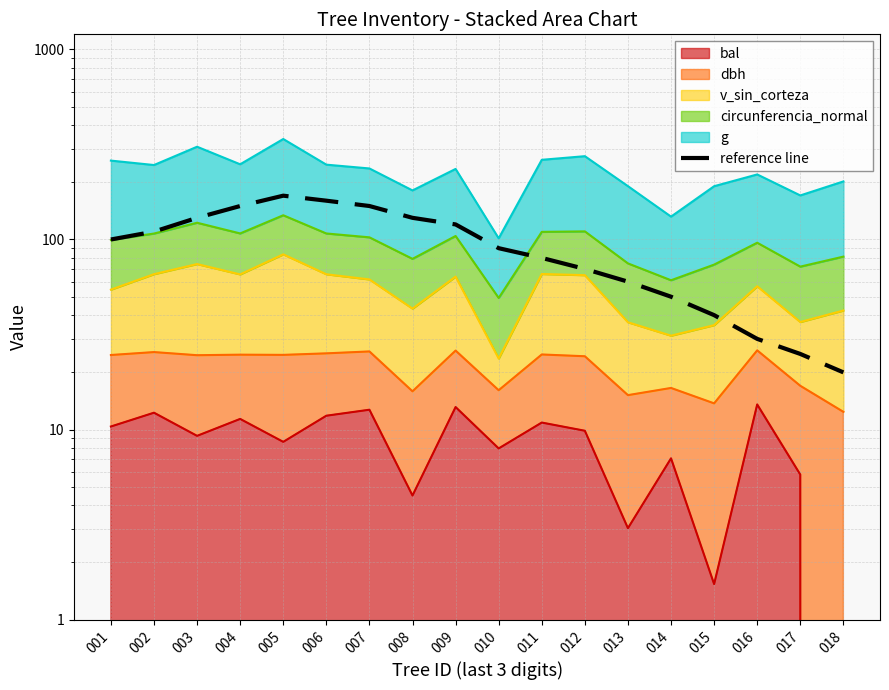

Count the number of categories in the chart.

18